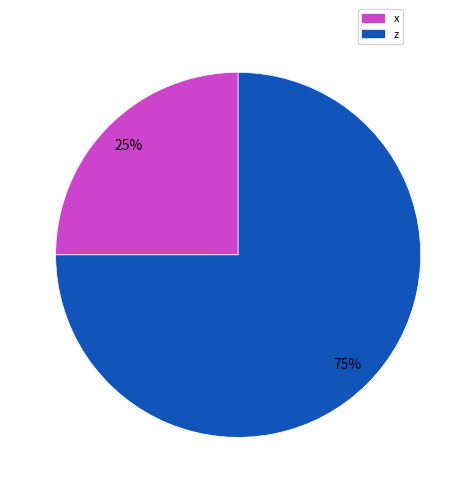

To the nearest percent, what portion does z represent?

75%